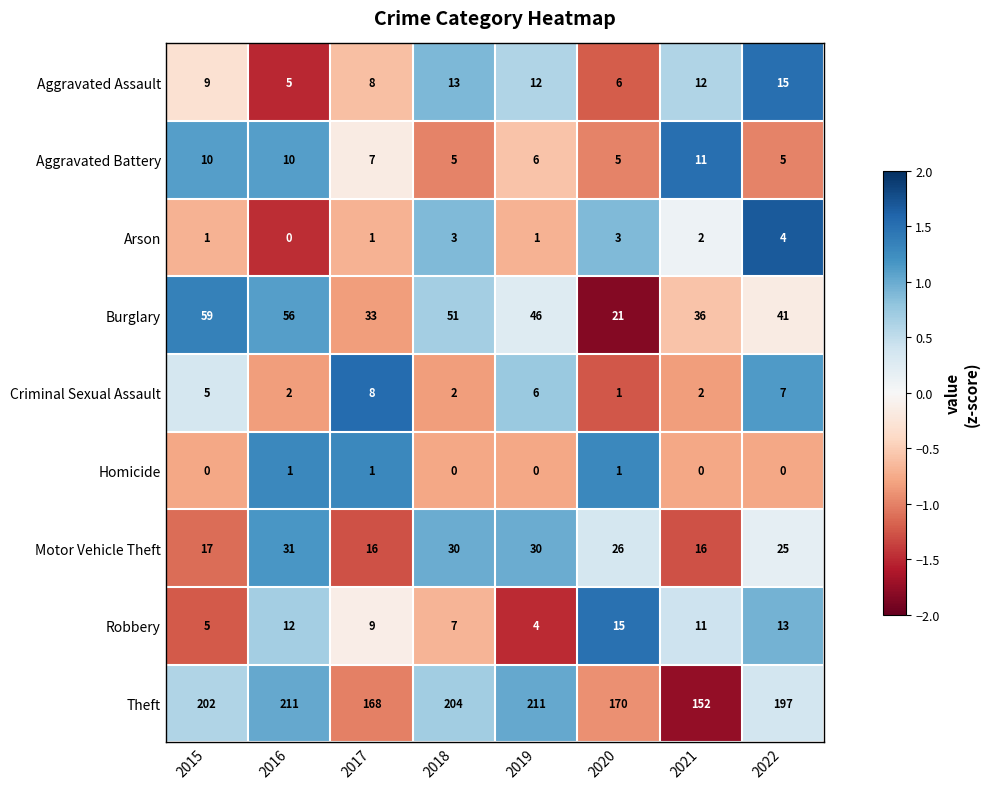

How many data points does each series have?

8